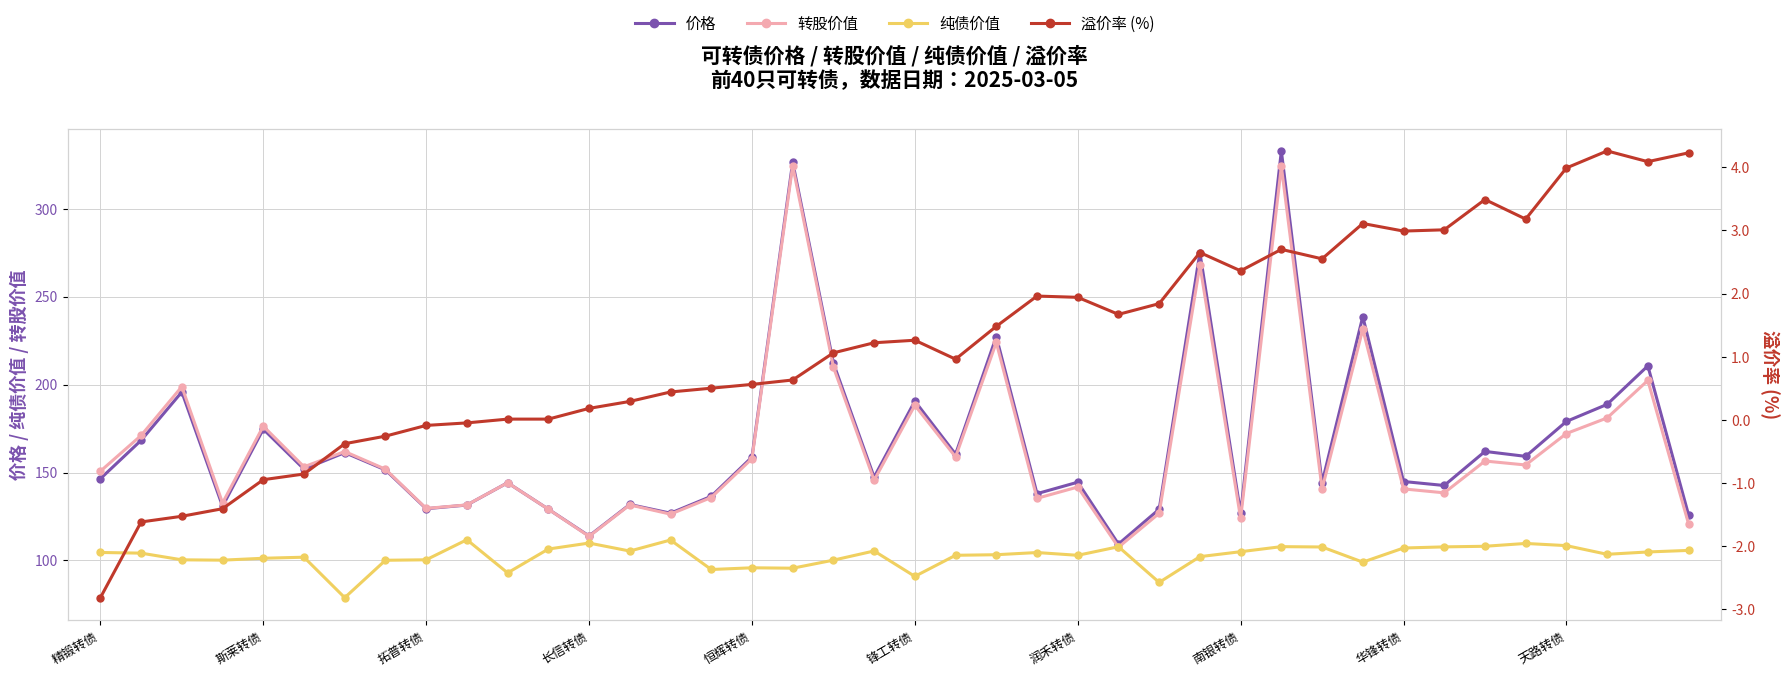

How many values in the 溢价率 (%) series are below 1?

19